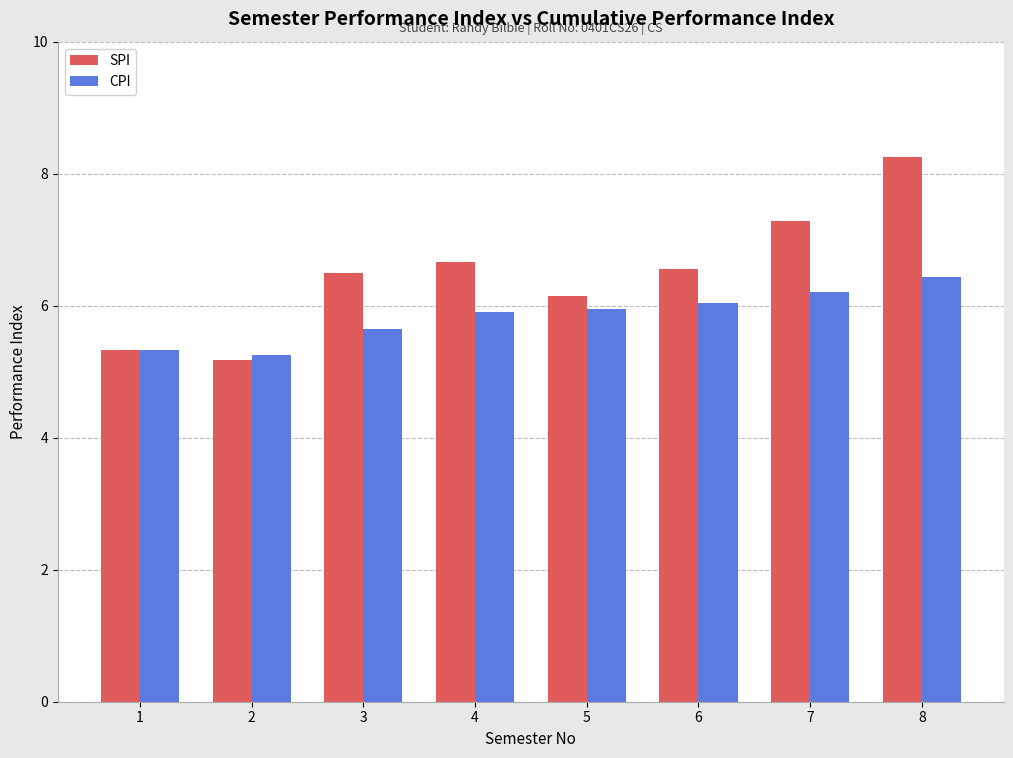

Rank the series by their average value, from lowest to highest.

CPI, SPI